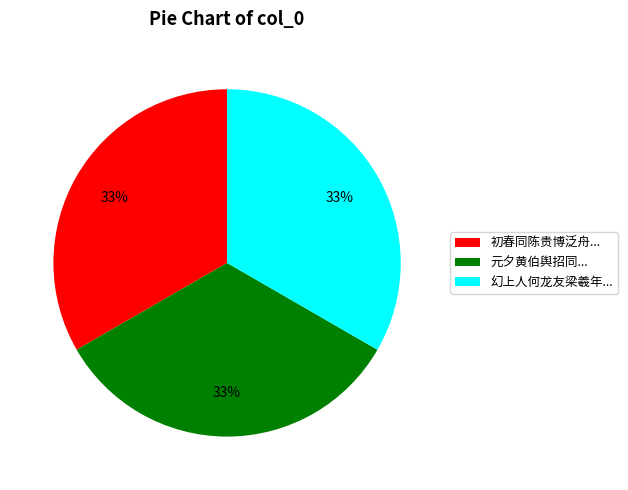

To the nearest percent, what is the average slice percentage?

33%